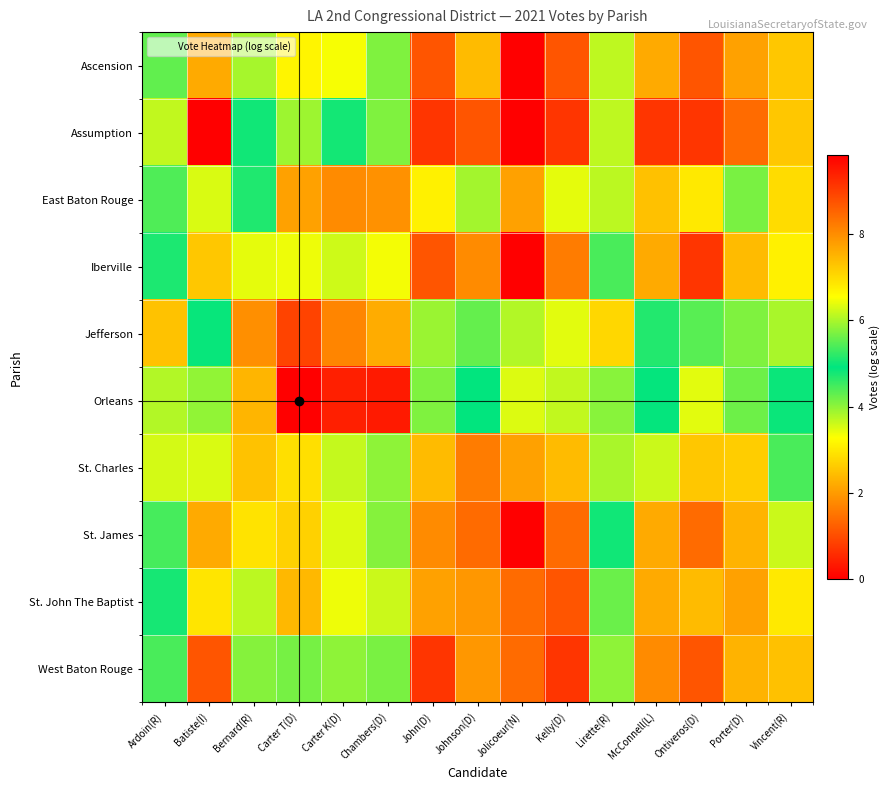

Reading right to left, extract all data points from this chart.

Ascension: Vincent(R)=2.6	Porter(D)=2.1	Ontiveros(D)=1.1	McConnell(L)=2.2	Lirette(R)=3.7	Kelly(D)=1.1	Jolicoeur(N)=0.0	Johnson(D)=2.4	John(D)=1.1	Chambers(D)=5.7	Carter K(D)=6.5	Carter T(D)=6.7	Bernard(R)=6.0	Batiste(I)=2.2	Ardoin(R)=4.3
Assumption: Vincent(R)=2.6	Porter(D)=1.4	Ontiveros(D)=0.7	McConnell(L)=0.7	Lirette(R)=3.7	Kelly(D)=0.7	Jolicoeur(N)=0.0	Johnson(D)=1.1	John(D)=0.7	Chambers(D)=4.1	Carter K(D)=5.0	Carter T(D)=5.9	Bernard(R)=5.0	Batiste(I)=0.0	Ardoin(R)=3.7
East Baton Rouge: Vincent(R)=2.8	Porter(D)=4.1	Ontiveros(D)=3.0	McConnell(L)=2.5	Lirette(R)=3.7	Kelly(D)=3.4	Jolicoeur(N)=2.1	Johnson(D)=3.9	John(D)=3.1	Chambers(D)=7.9	Carter K(D)=8.0	Carter T(D)=7.7	Bernard(R)=5.1	Batiste(I)=3.5	Ardoin(R)=4.4
Iberville: Vincent(R)=3.1	Porter(D)=2.4	Ontiveros(D)=0.7	McConnell(L)=2.2	Lirette(R)=4.4	Kelly(D)=1.6	Jolicoeur(N)=0.0	Johnson(D)=1.8	John(D)=1.1	Chambers(D)=6.5	Carter K(D)=6.2	Carter T(D)=6.4	Bernard(R)=6.4	Batiste(I)=2.6	Ardoin(R)=4.7
Jefferson: Vincent(R)=6.0	Porter(D)=4.1	Ontiveros(D)=4.3	McConnell(L)=4.7	Lirette(R)=7.1	Kelly(D)=3.5	Jolicoeur(N)=3.8	Johnson(D)=4.3	John(D)=3.9	Chambers(D)=7.6	Carter K(D)=8.1	Carter T(D)=8.9	Bernard(R)=8.0	Batiste(I)=4.9	Ardoin(R)=7.3
Orleans: Vincent(R)=5.0	Porter(D)=4.2	Ontiveros(D)=6.4	McConnell(L)=4.9	Lirette(R)=5.8	Kelly(D)=3.7	Jolicoeur(N)=3.5	Johnson(D)=4.9	John(D)=5.7	Chambers(D)=9.5	Carter K(D)=9.4	Carter T(D)=9.8	Bernard(R)=7.5	Batiste(I)=5.8	Ardoin(R)=6.0
St. Charles: Vincent(R)=4.4	Porter(D)=2.6	Ontiveros(D)=2.6	McConnell(L)=3.6	Lirette(R)=6.0	Kelly(D)=2.4	Jolicoeur(N)=2.1	Johnson(D)=1.6	John(D)=2.4	Chambers(D)=5.8	Carter K(D)=6.2	Carter T(D)=6.9	Bernard(R)=7.3	Batiste(I)=3.5	Ardoin(R)=6.3
St. James: Vincent(R)=3.6	Porter(D)=2.3	Ontiveros(D)=1.4	McConnell(L)=2.2	Lirette(R)=5.0	Kelly(D)=1.4	Jolicoeur(N)=0.0	Johnson(D)=1.4	John(D)=1.8	Chambers(D)=5.8	Carter K(D)=6.3	Carter T(D)=7.1	Bernard(R)=6.9	Batiste(I)=2.2	Ardoin(R)=5.4
St. John The Baptist: Vincent(R)=3.0	Porter(D)=2.1	Ontiveros(D)=2.4	McConnell(L)=2.2	Lirette(R)=4.2	Kelly(D)=1.1	Jolicoeur(N)=1.4	Johnson(D)=1.9	John(D)=2.1	Chambers(D)=6.2	Carter K(D)=6.4	Carter T(D)=7.5	Bernard(R)=6.1	Batiste(I)=2.9	Ardoin(R)=5.0
West Baton Rouge: Vincent(R)=2.5	Porter(D)=2.3	Ontiveros(D)=1.1	McConnell(L)=1.8	Lirette(R)=4.0	Kelly(D)=0.7	Jolicoeur(N)=1.4	Johnson(D)=1.9	John(D)=0.7	Chambers(D)=5.7	Carter K(D)=5.8	Carter T(D)=5.7	Bernard(R)=5.8	Batiste(I)=1.1	Ardoin(R)=4.4